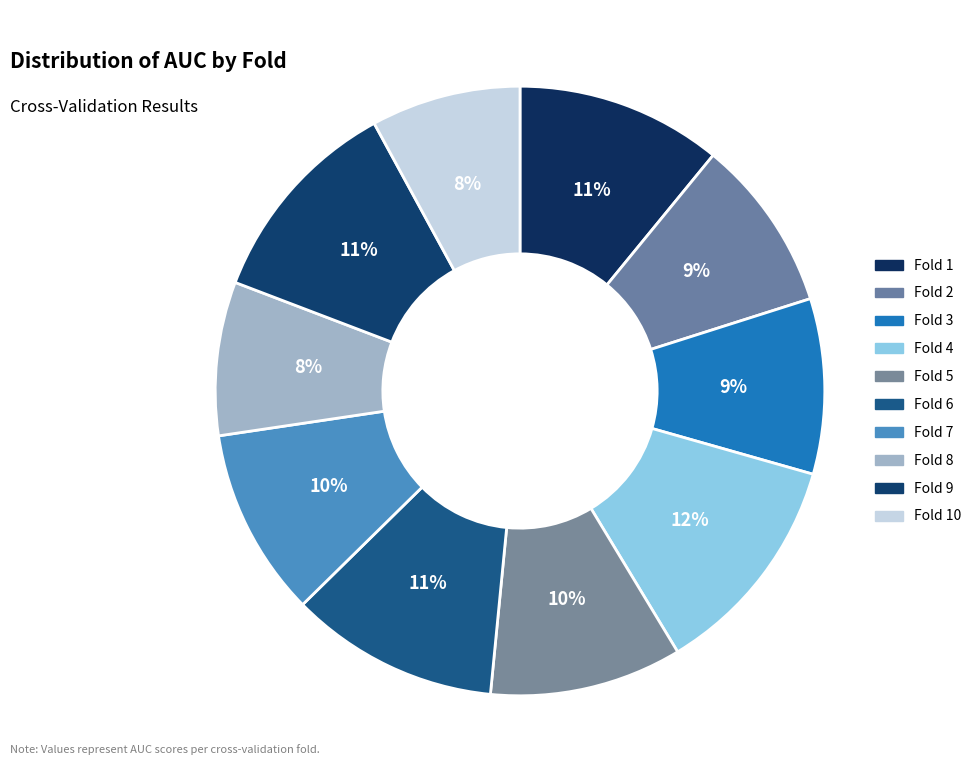

True or false: Fold 1 accounts for 4% of the total.

False